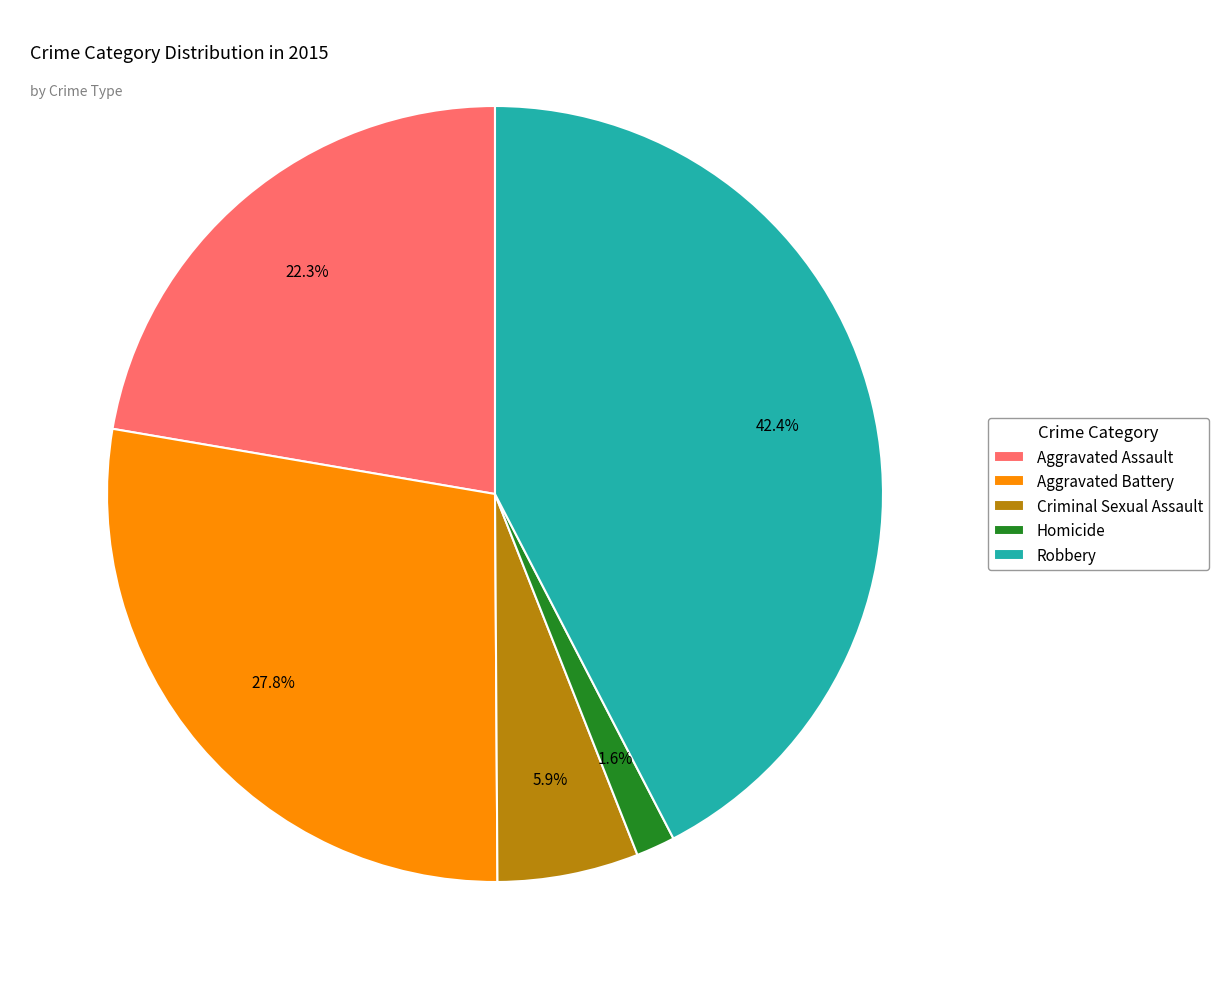

Rank the categories by value from highest to lowest.

Robbery, Aggravated Battery, Aggravated Assault, Criminal Sexual Assault, Homicide